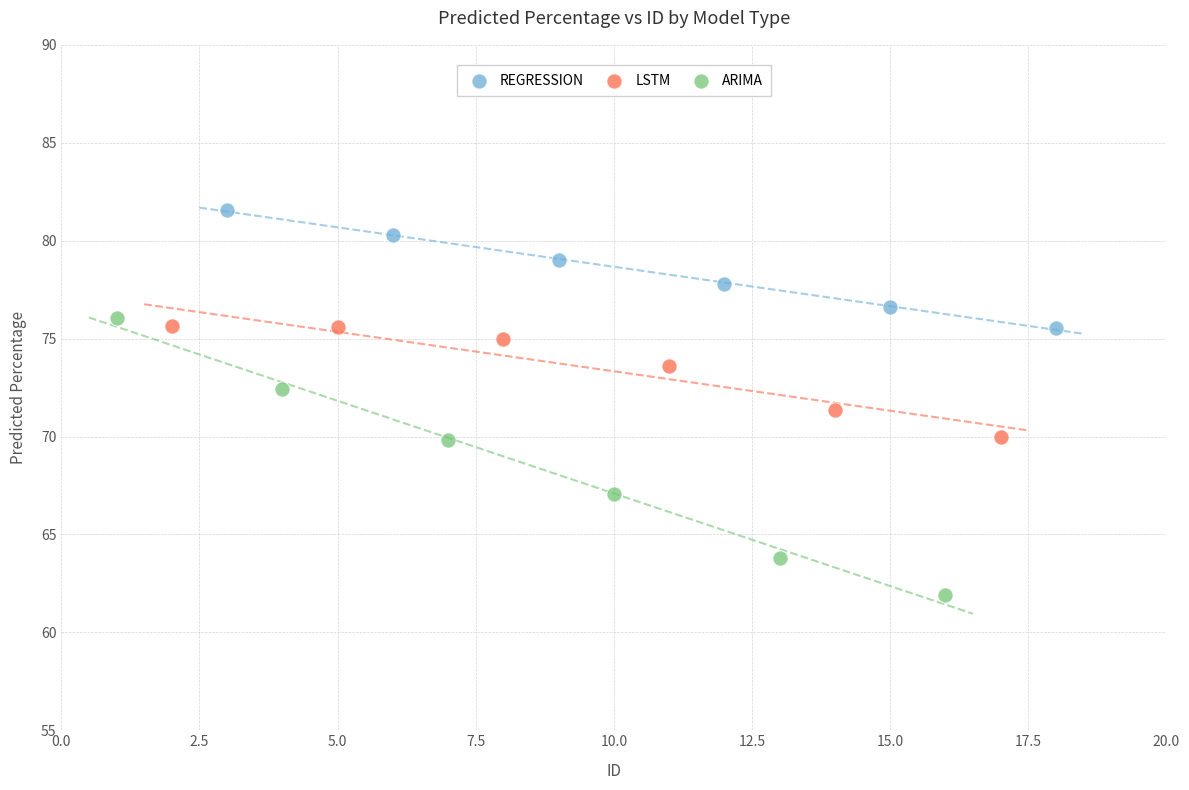

Which series has the largest Y range (max minus min)?

ARIMA